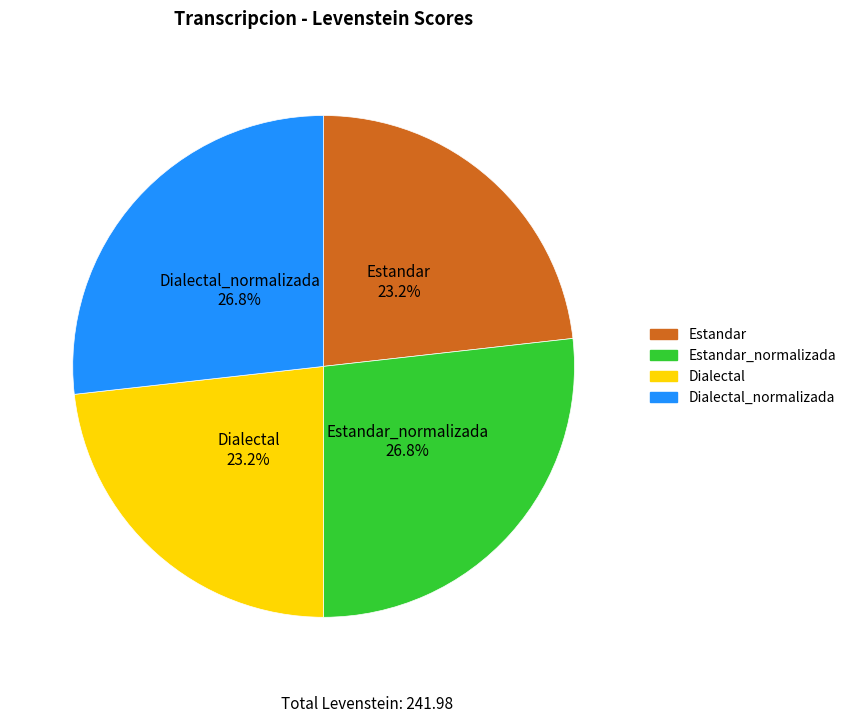

Is there a majority slice in this chart?

No